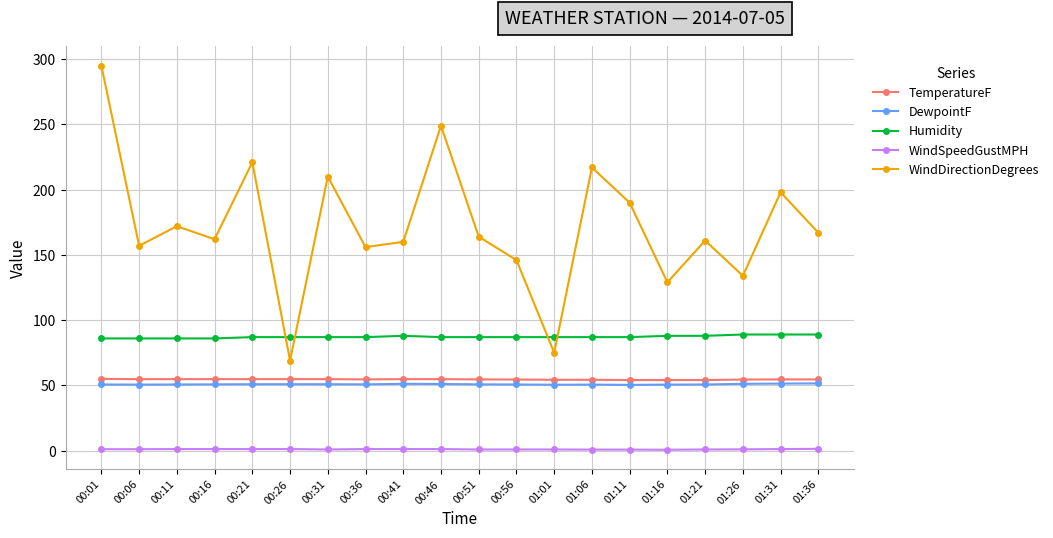

True or false: WindDirectionDegrees has a value of 134.0 at 01:26.

True